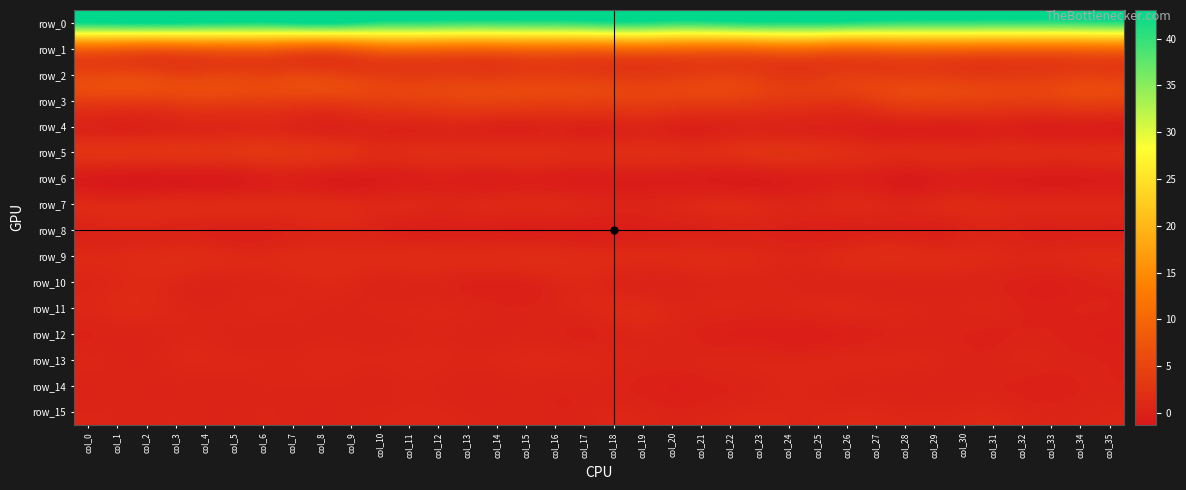

What is the smallest value displayed?

-1.2